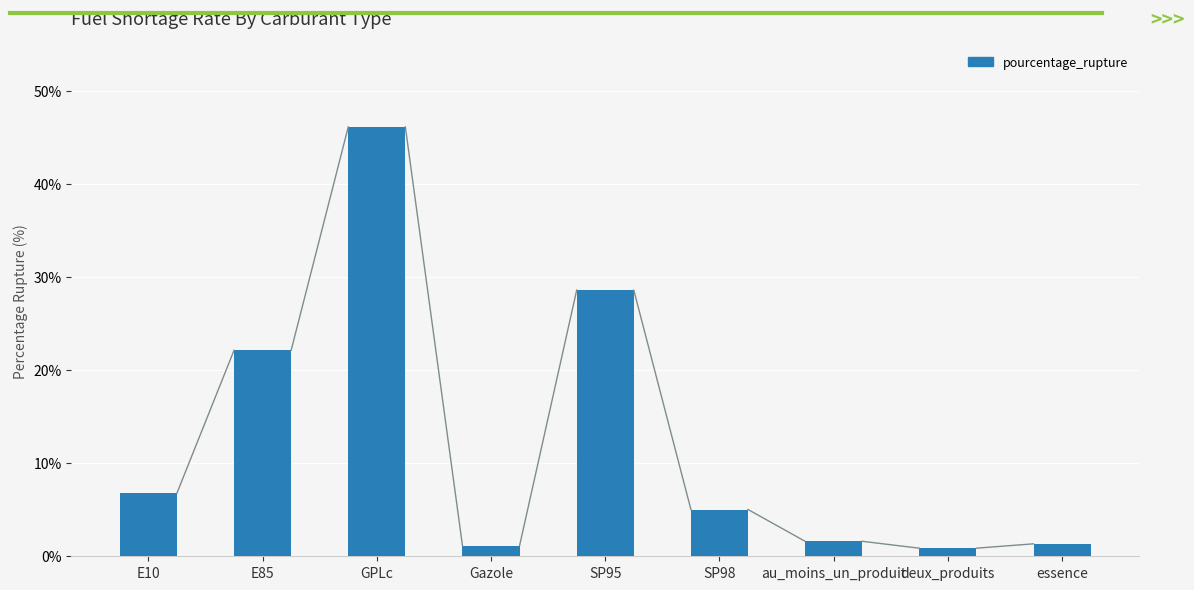

What is the value of the 9th bar from the left?

1.3